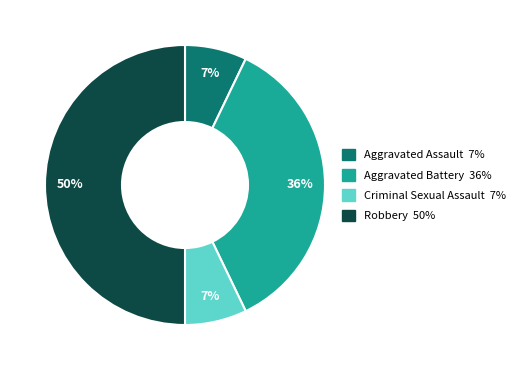

Does Aggravated Assault represent more than half of the total?

No